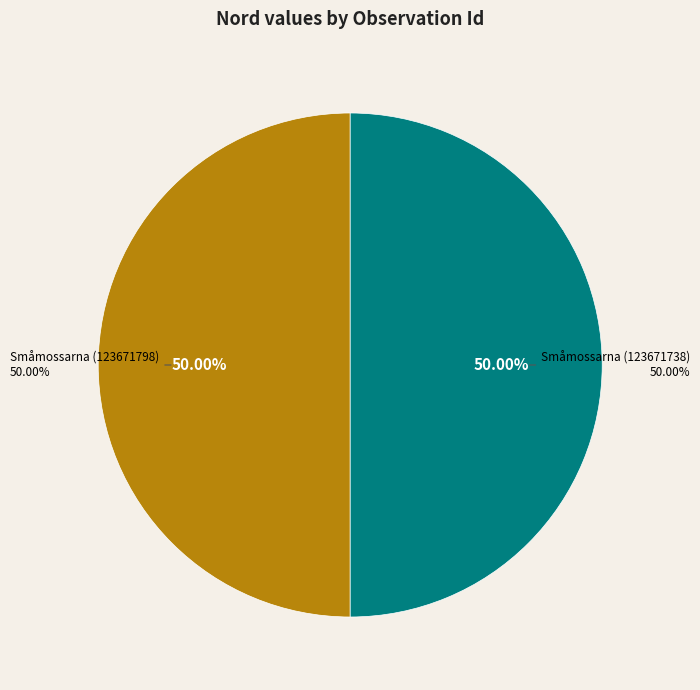

Count the number of slices in the pie.

2